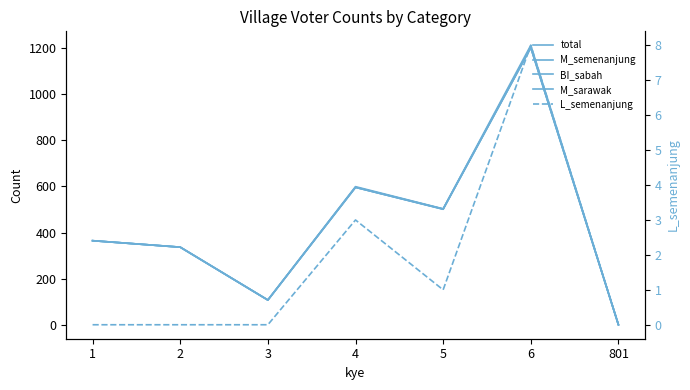

True or false: M_semenanjung and M_sarawak intersect in this chart.

False